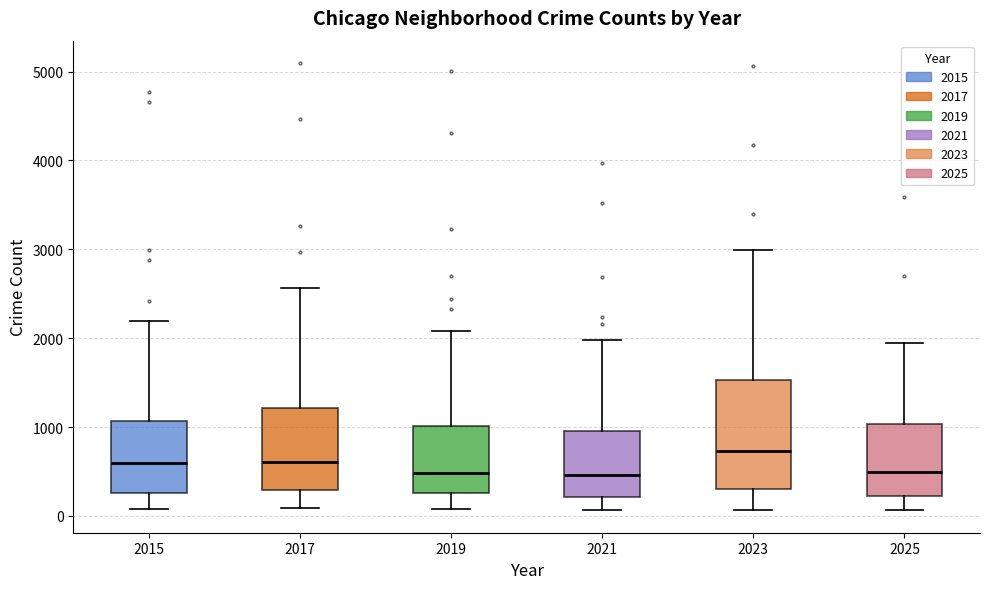

Reading left to right, read every box against the y-axis: the position of its median line, the range the box covers, and the ends of its whiskers. The values are not printed on the chart, so give them approximately, as read against the axis.

2015: median 600, box 300 to 1100, whiskers 100 to 2200
2017: median 600, box 300 to 1200, whiskers 100 to 2600
2019: median 500, box 300 to 1000, whiskers 100 to 2100
2021: median 500, box 200 to 900, whiskers 100 to 2000
2023: median 700, box 300 to 1500, whiskers 100 to 3000
2025: median 500, box 200 to 1000, whiskers 100 to 1900